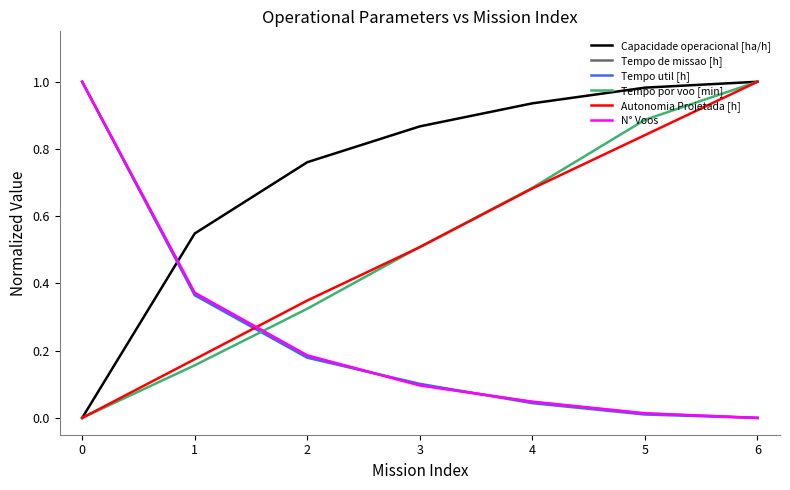

True or false: Tempo por voo [min] and Tempo util [h] intersect in this chart.

True